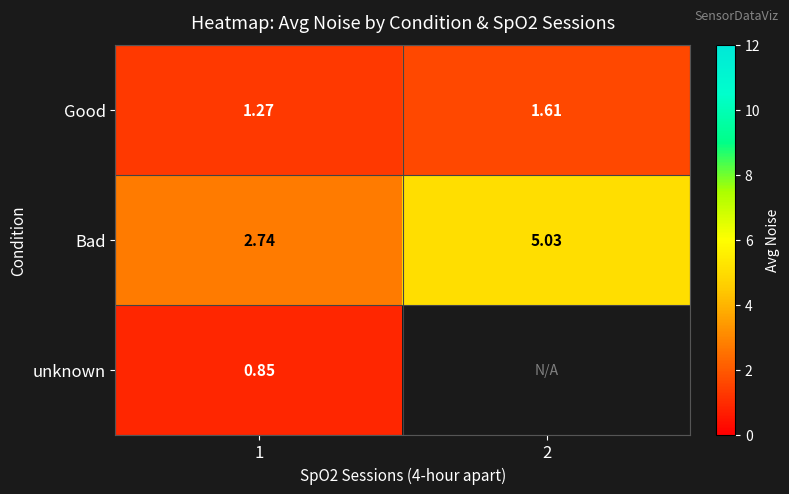

Is the value of Bad at 1 greater than the value of unknown at 1?

Yes